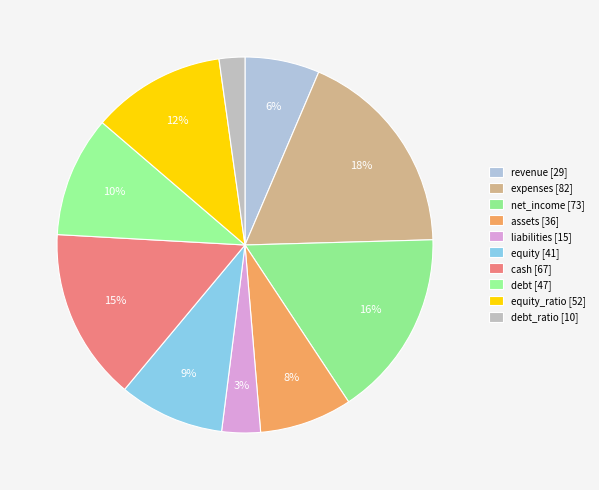

What is the largest slice in the pie chart?

expenses